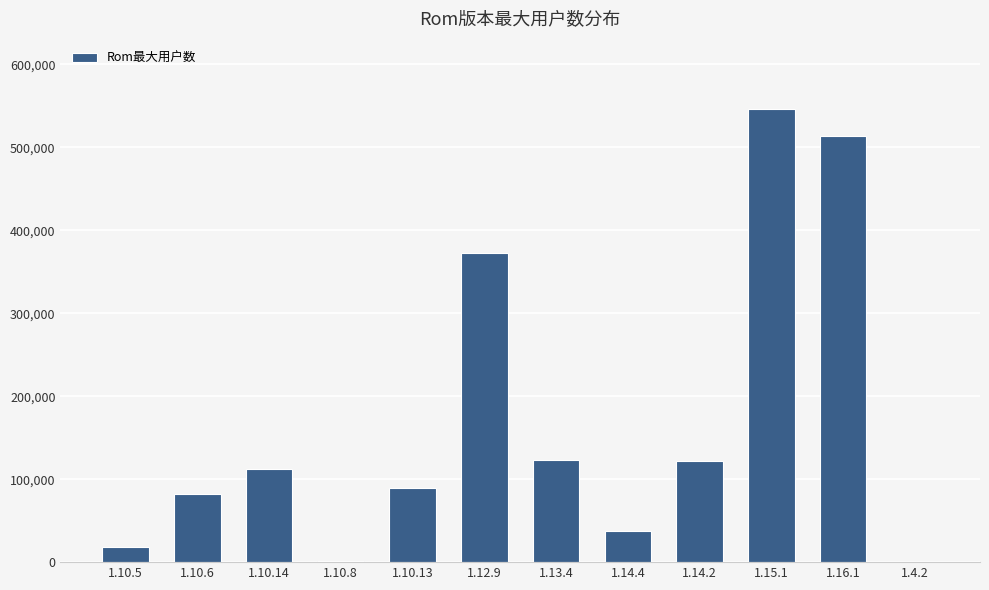

The value at 1.16.1 is 817823. True or false?

False